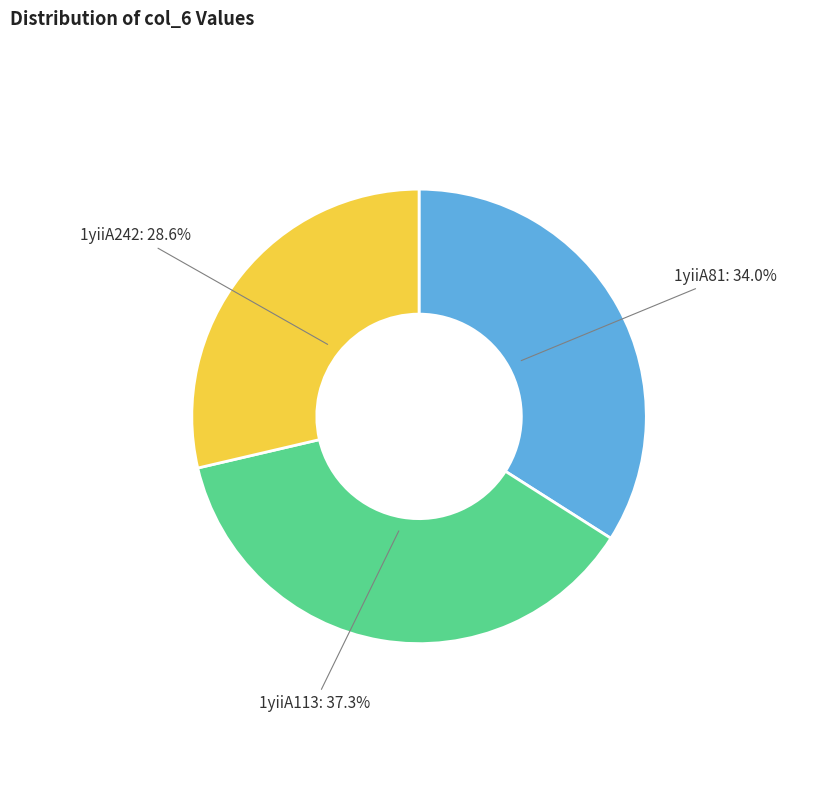

Count the number of slices in the pie.

3